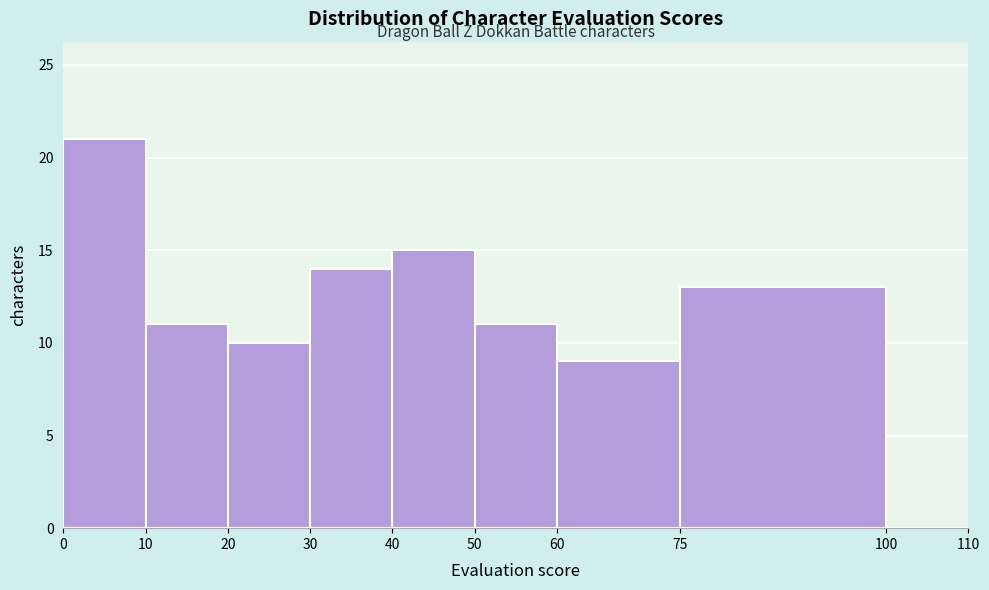

Reading left to right, list every bar in this chart as the range it spans on the x-axis followed by its height. The values are not printed on the chart, so give them approximately, as read against the axis.

0 to 10: 21
10 to 20: 11
20 to 30: 10
30 to 40: 14
40 to 50: 15
50 to 60: 11
60 to 75: 9
75 to 100: 13
100 to 110: 0